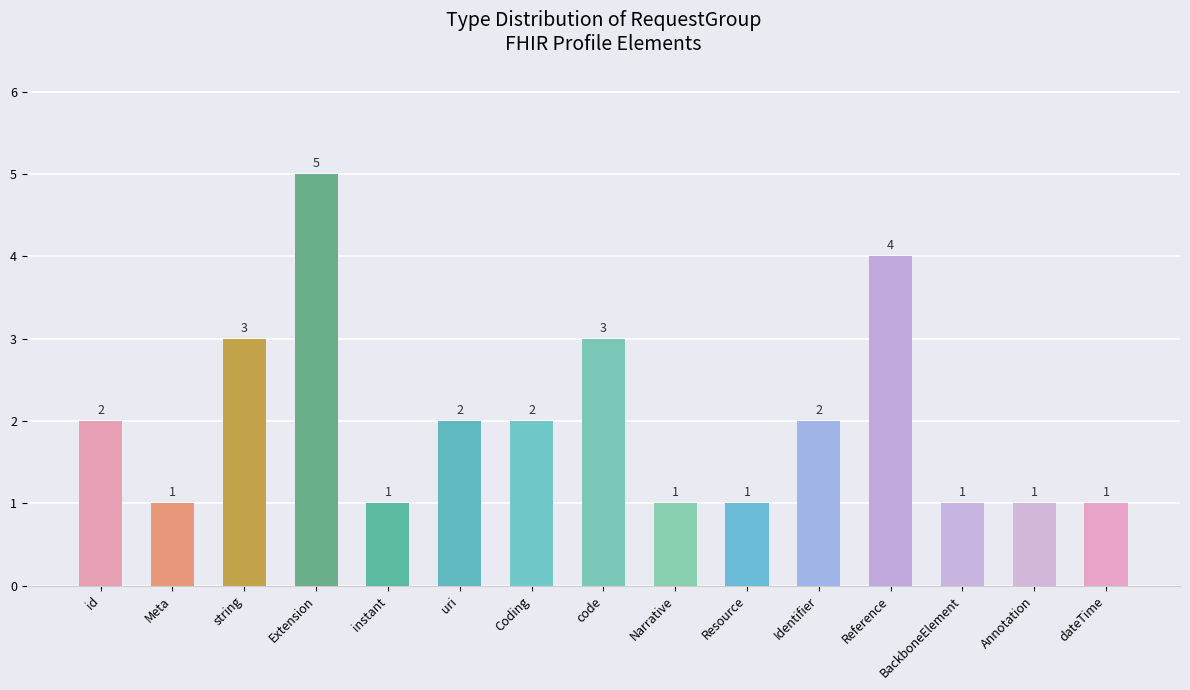

What is the value of the 6th bar from the left?

2